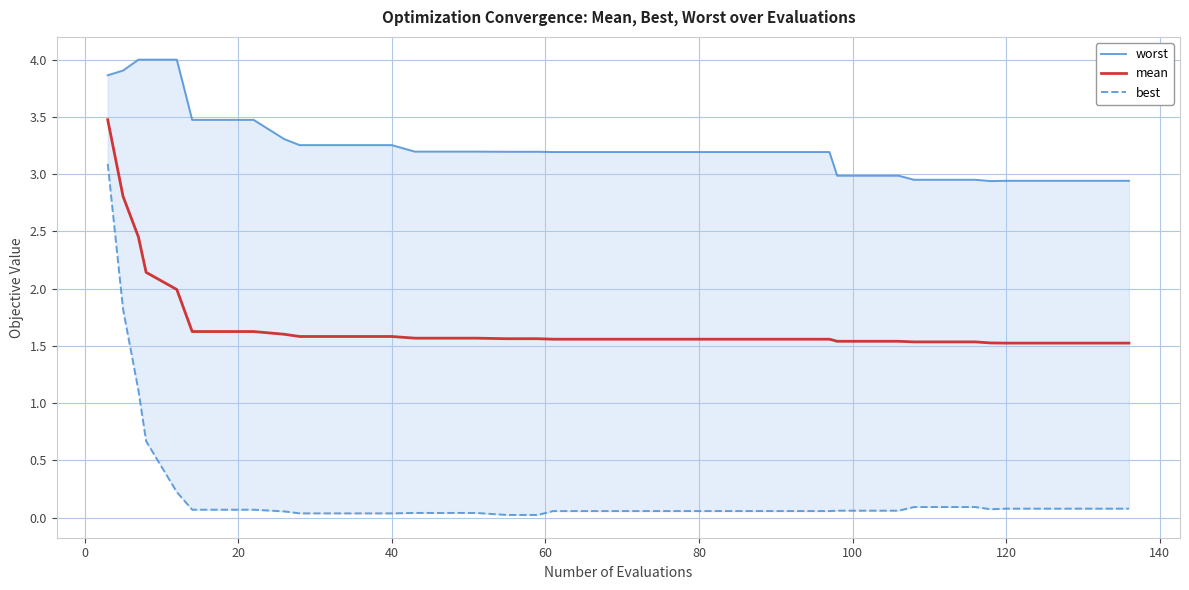

What is the minimum value for mean?

1.5